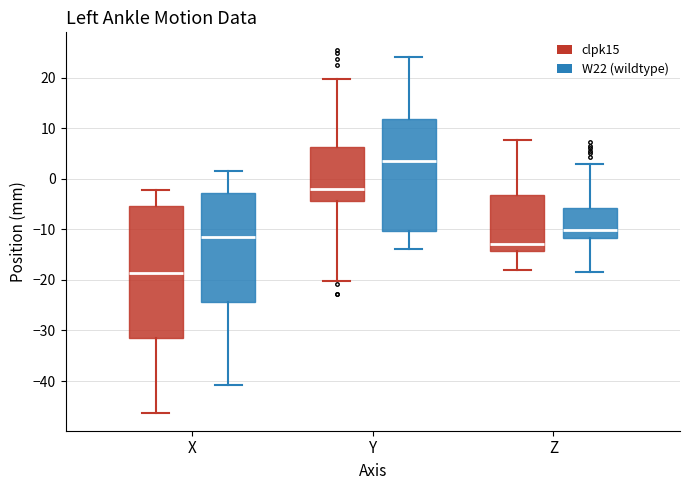

Which box's median line is the highest?

Y (W22 (wildtype))